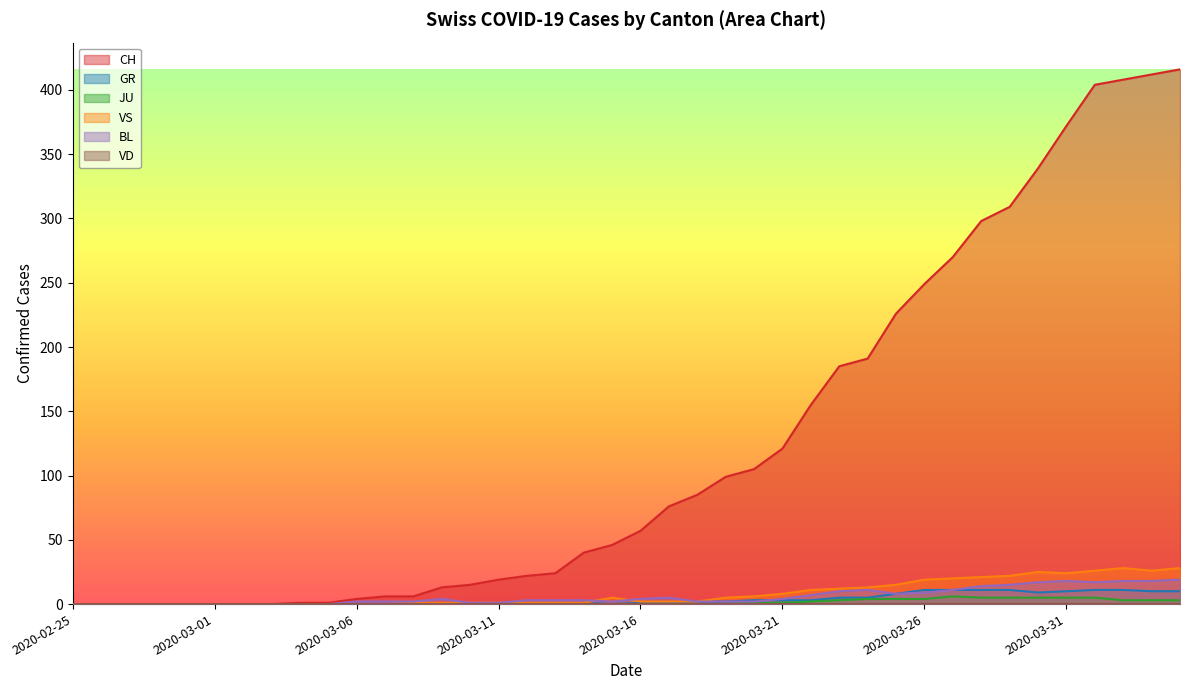

Read the CH value at 2020-03-30, to the nearest 50.

350